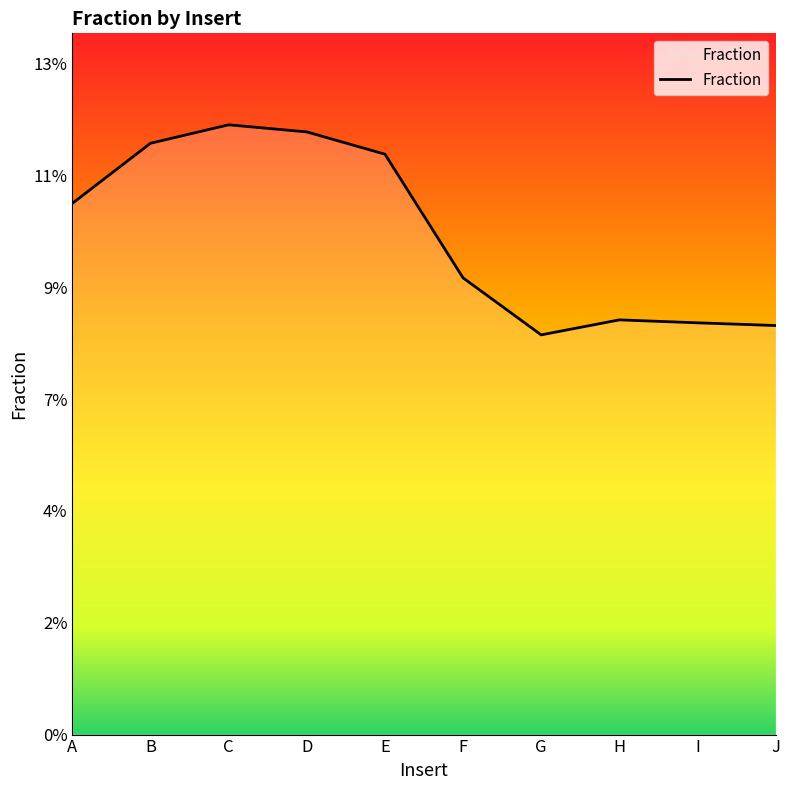

Reading left to right, extract all data points from this chart.

0.1	0.1	0.1	0.1	0.1	0.1	0.1	0.1	0.1	0.1